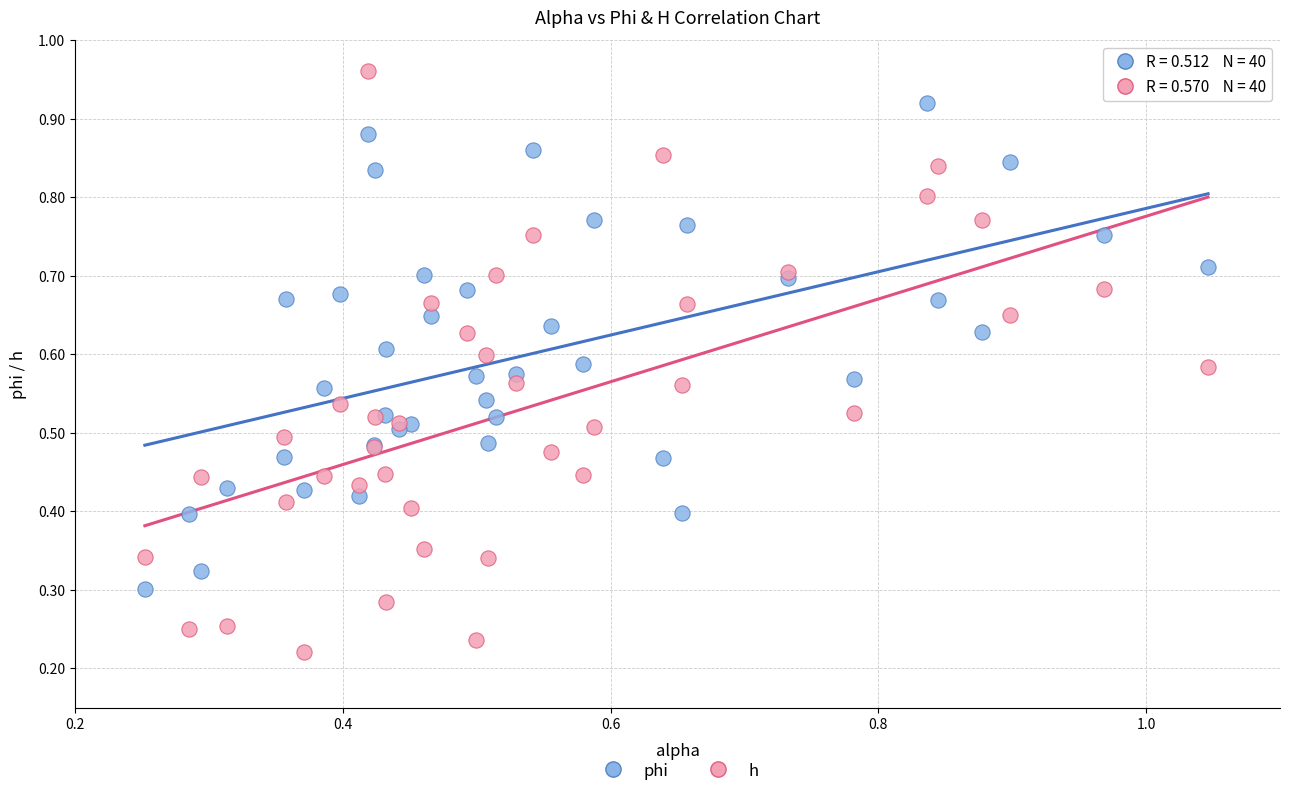

Which series contains the lowest Y value?

h